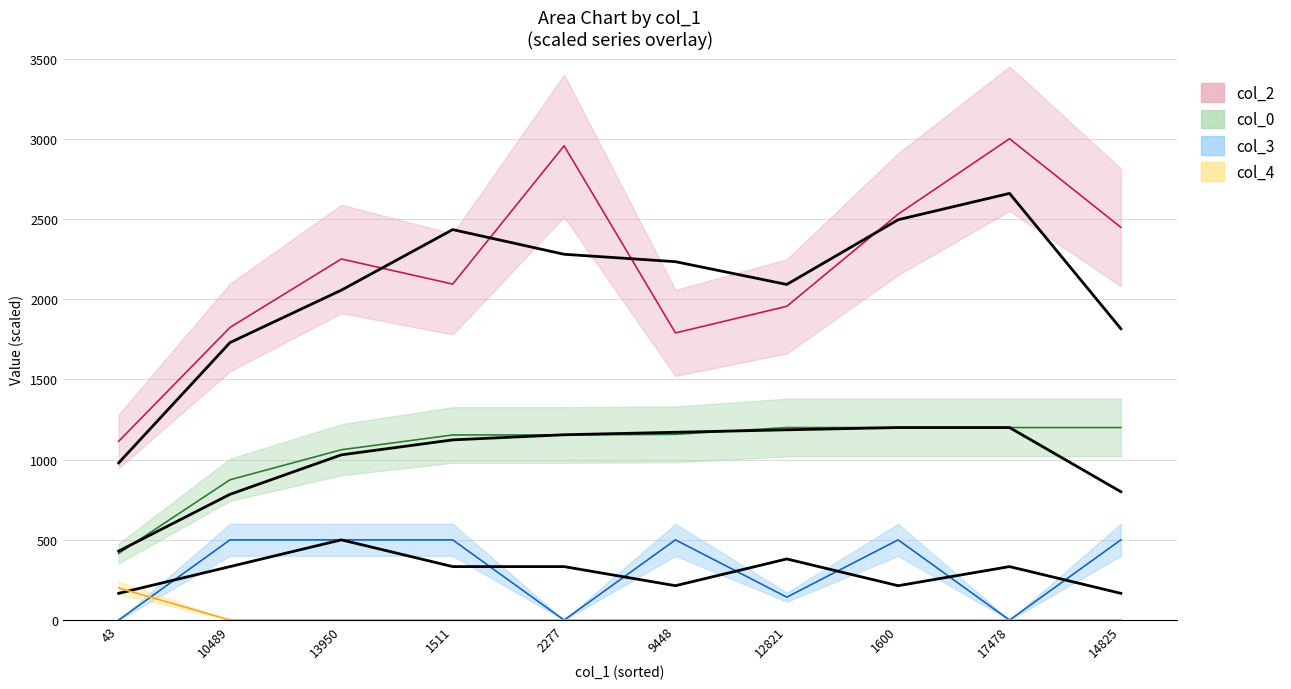

What value does the col_2 series have at 17478?

3000.0